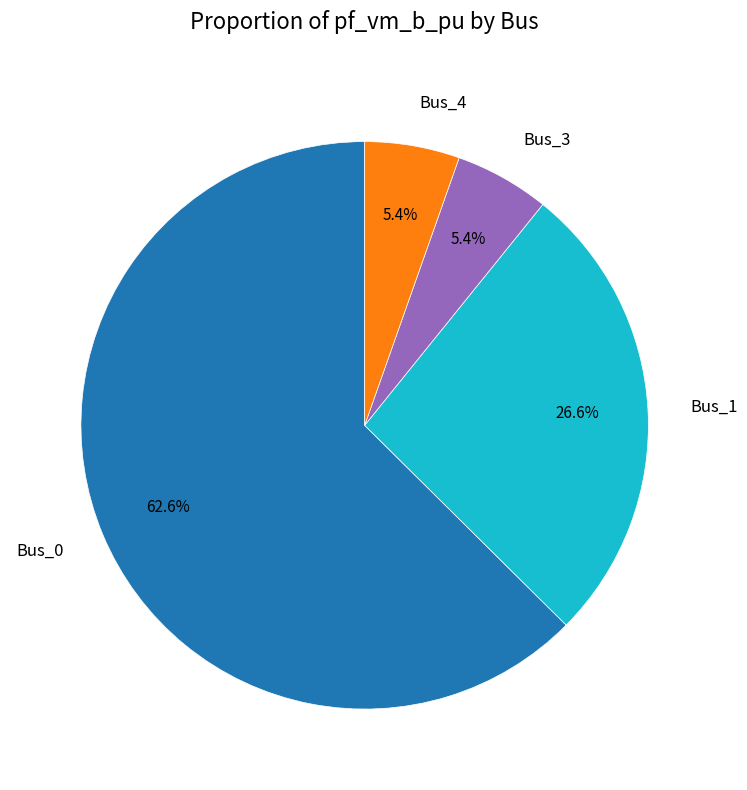

Which slice represents more than half of the pie?

Bus_0